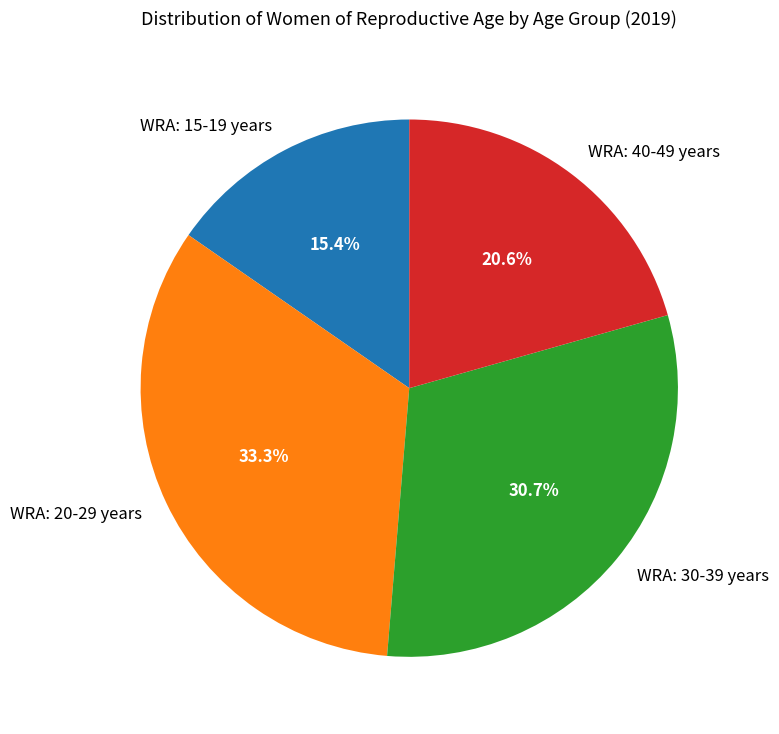

Rank the categories by value from highest to lowest.

WRA: 20-29 years, WRA: 30-39 years, WRA: 40-49 years, WRA: 15-19 years